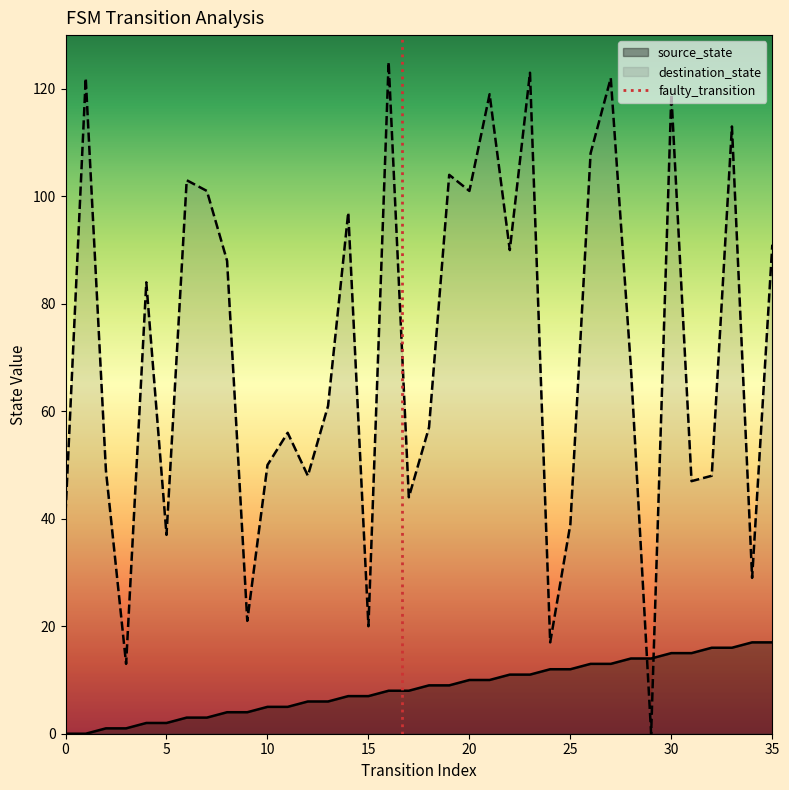

Which category has the highest value in the source_state series?

34